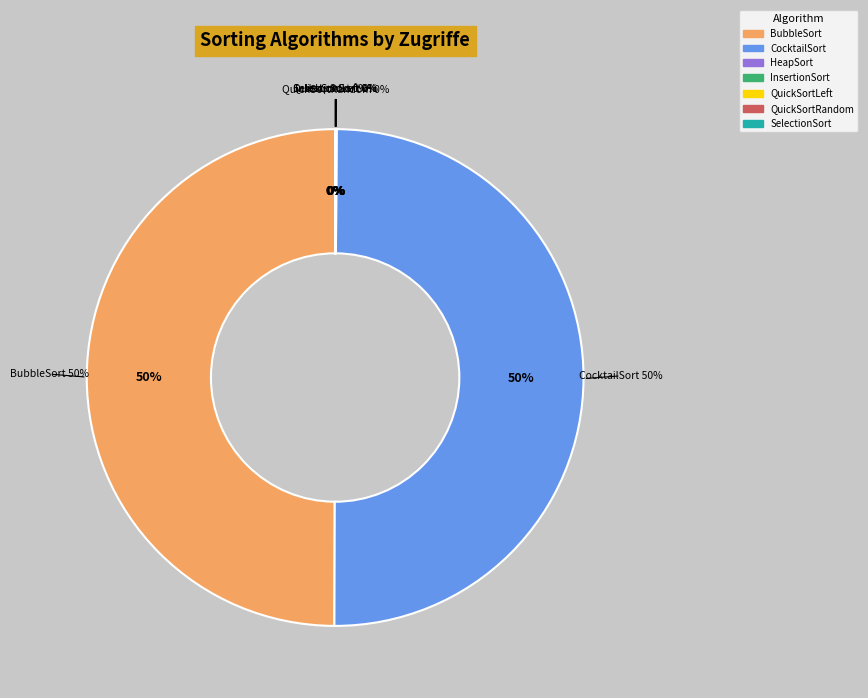

Does SelectionSort represent more than half of the total?

No